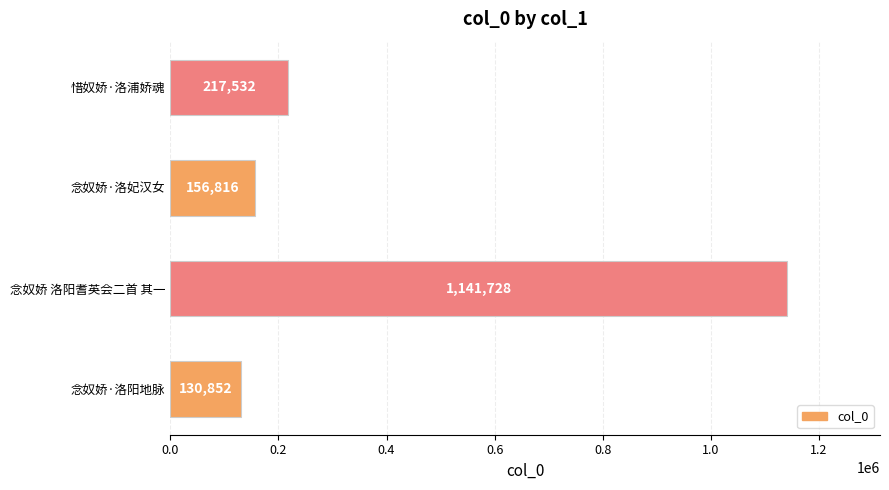

Rank the categories by value from lowest to highest.

念奴娇·洛阳地脉, 念奴娇·洛妃汉女, 惜奴娇·洛浦娇魂, 念奴娇 洛阳耆英会二首 其一